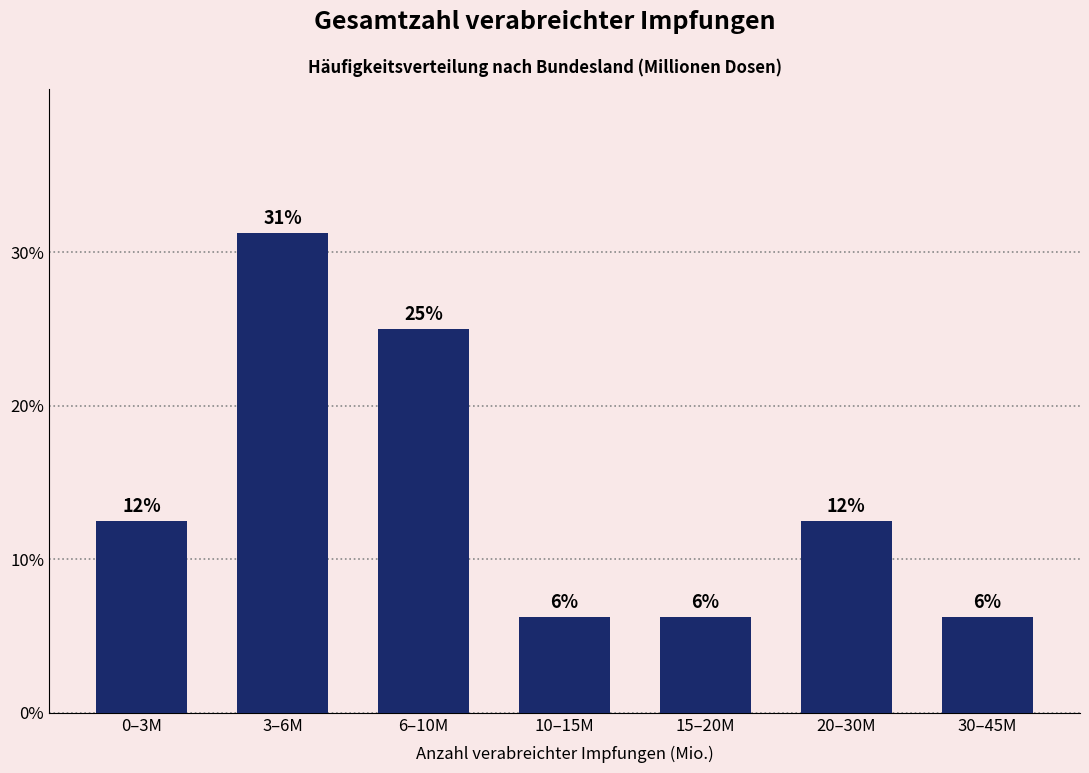

Does the chart contain any negative values?

No